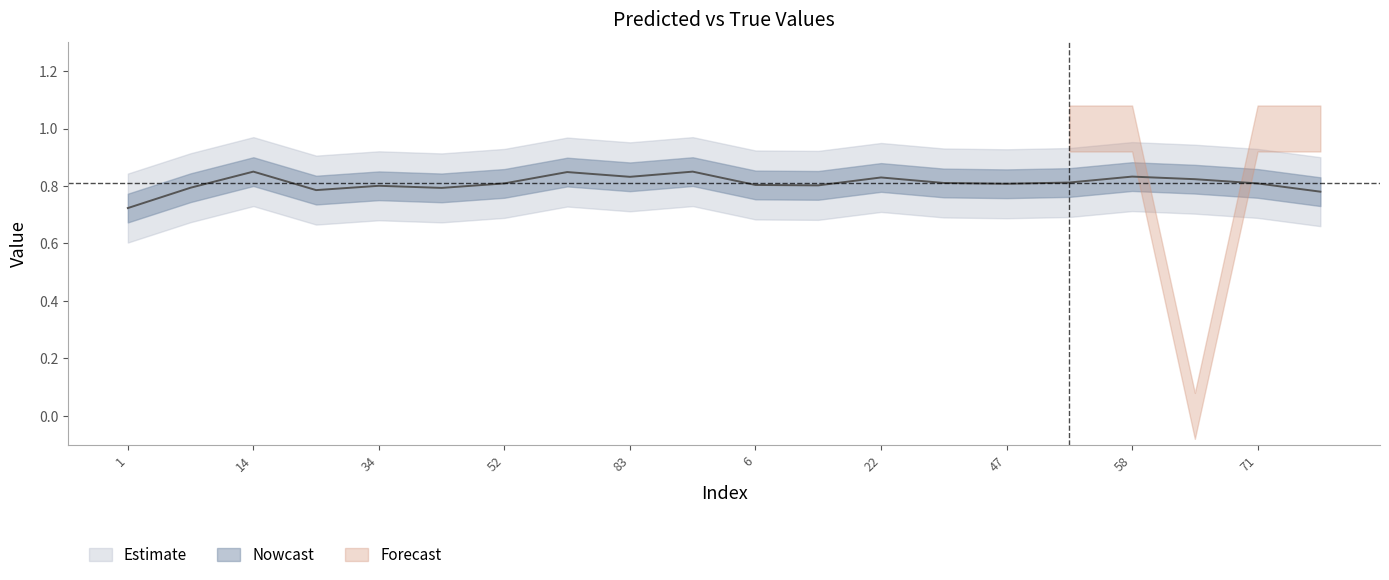

Does the chart have visible grid lines?

No